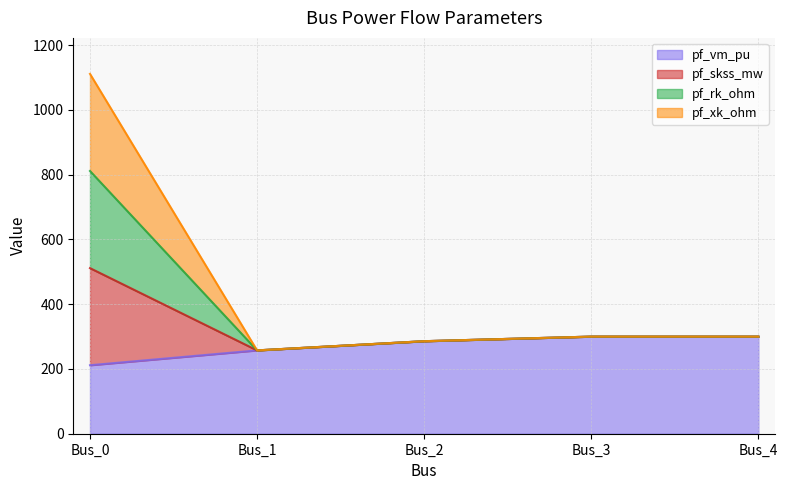

Which series has the largest range (max minus min)?

pf_skss_mw